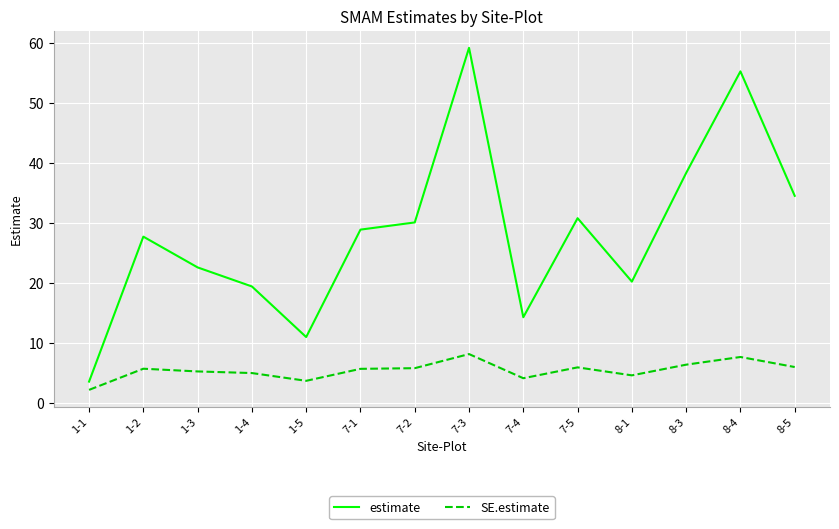

True or false: estimate and SE.estimate cross at least once.

False